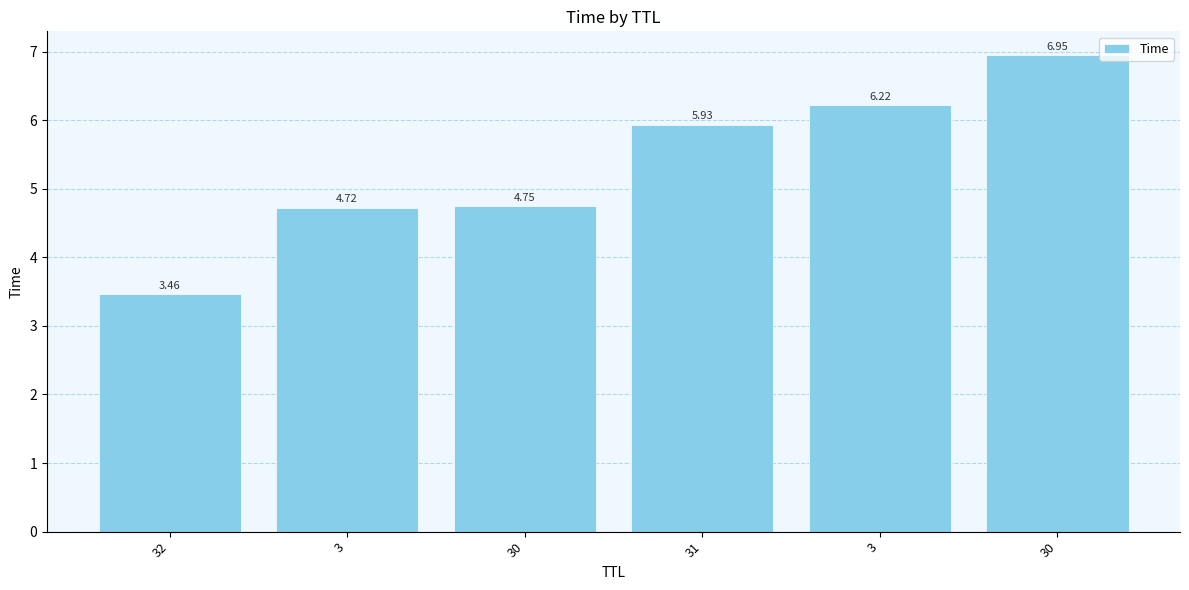

List the labels in order of value, smallest first.

32, 3, 30, 31, 3, 30